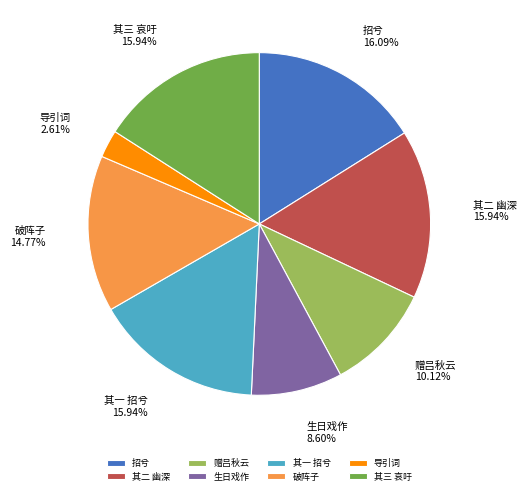

Is there any slice that represents more than half of the pie?

No